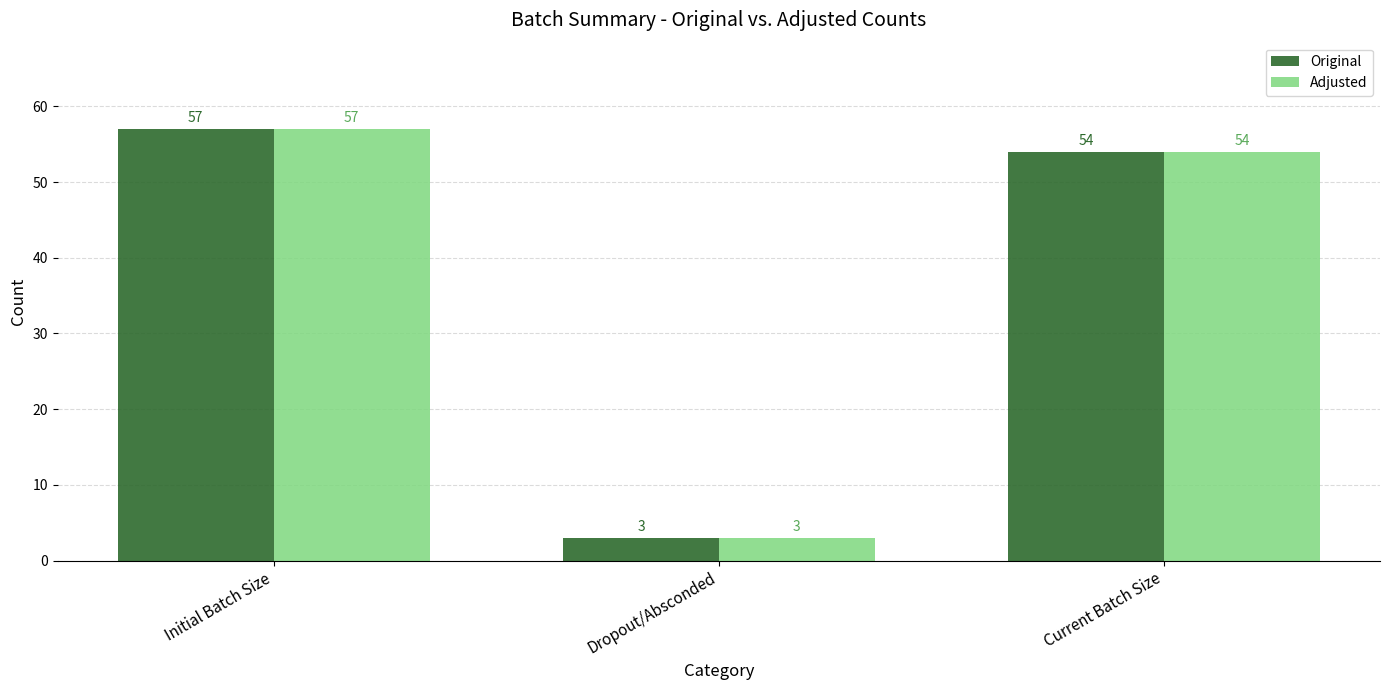

What is the highest value of the Adjusted series?

57